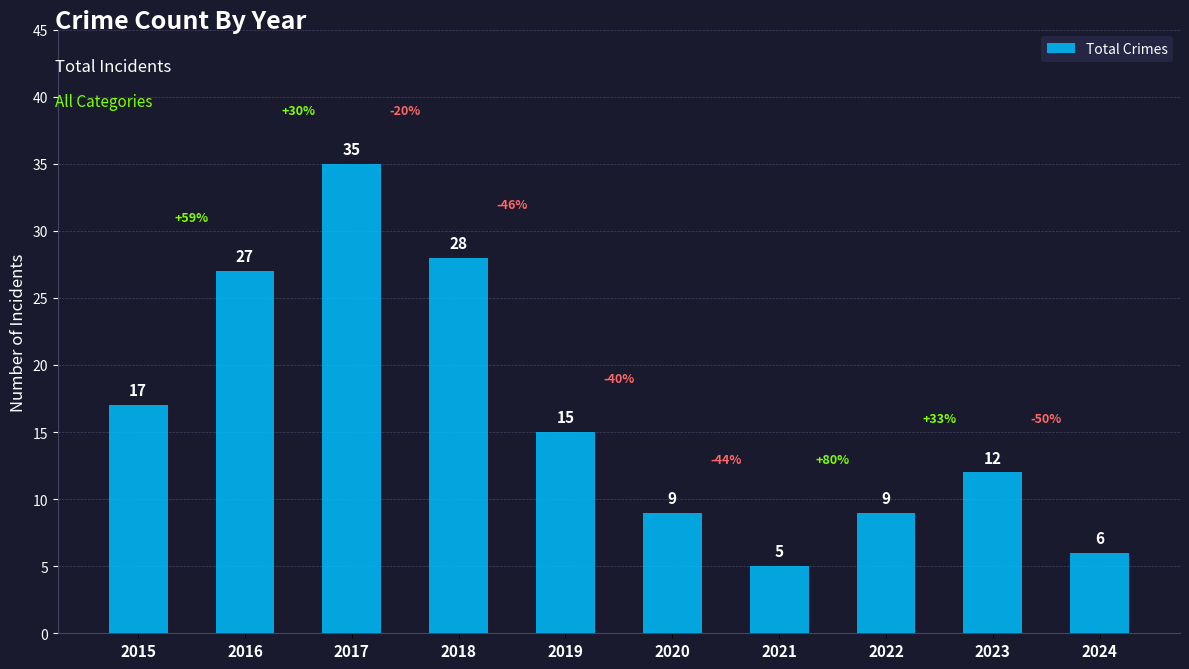

What is the minimum value shown in the chart?

5